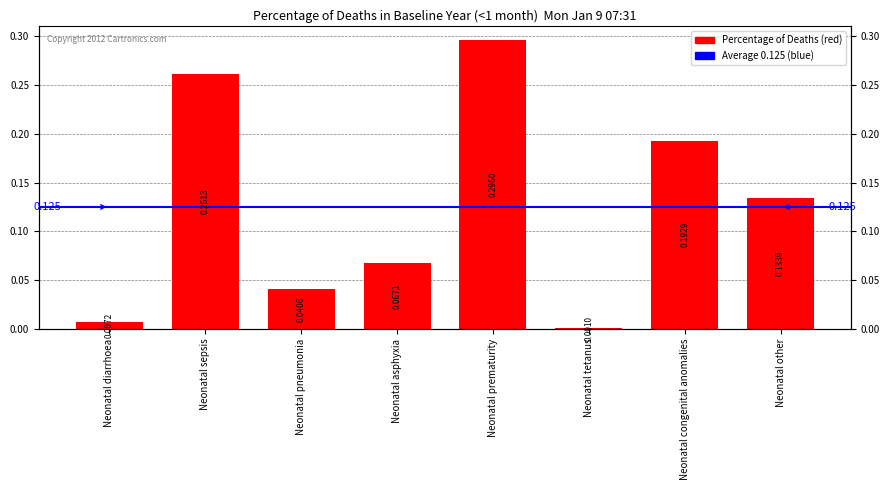

How many bars are there in total?

8